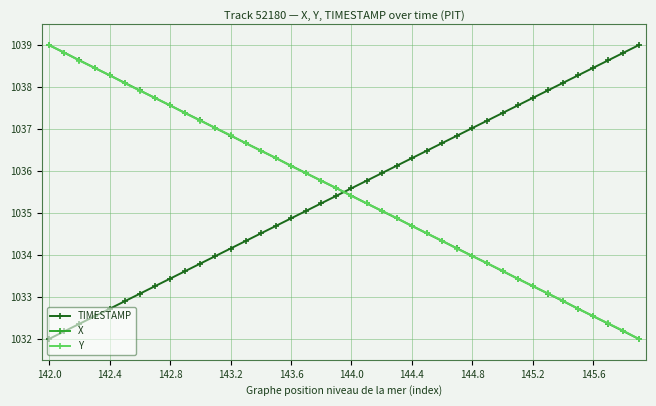

What is the value of the X point at the 8th from the left?

1037.7